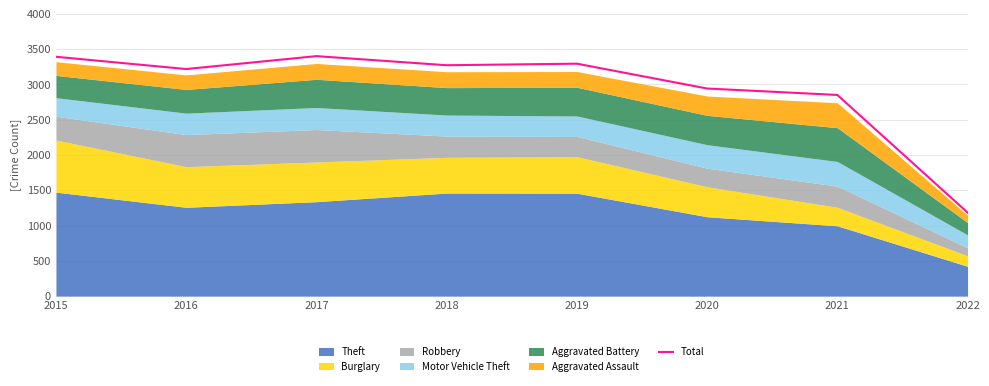

What is the sum of all values?

23555